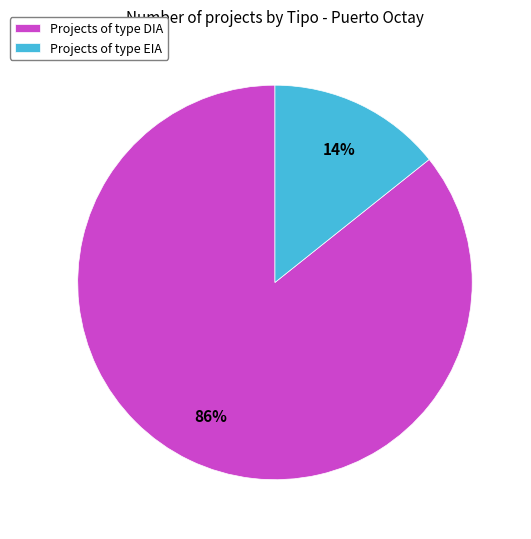

What percentage is the Projects of type EIA slice, to the nearest percent?

14%